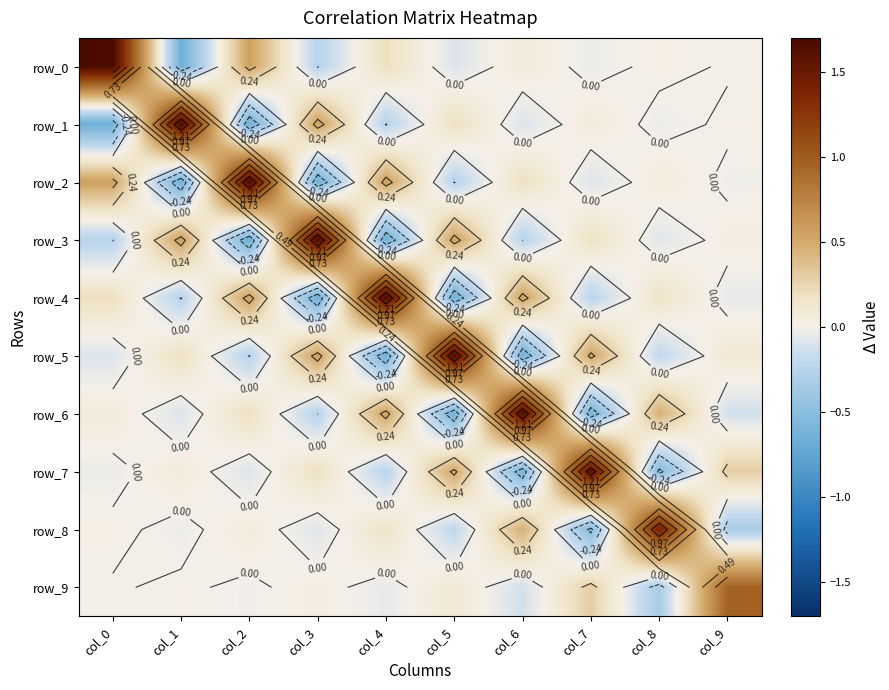

At which category does the chart reach its peak across all series?

col_0